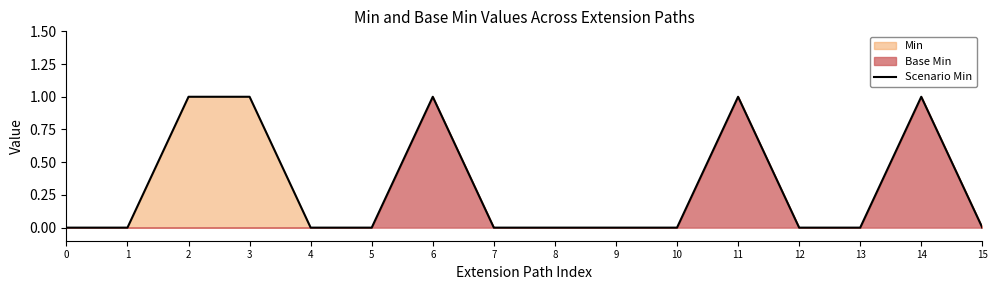

How many values are above zero?

5